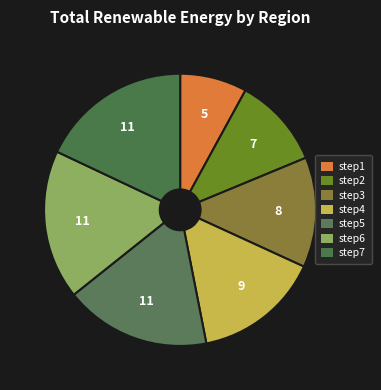

How many segments does this pie chart have?

7